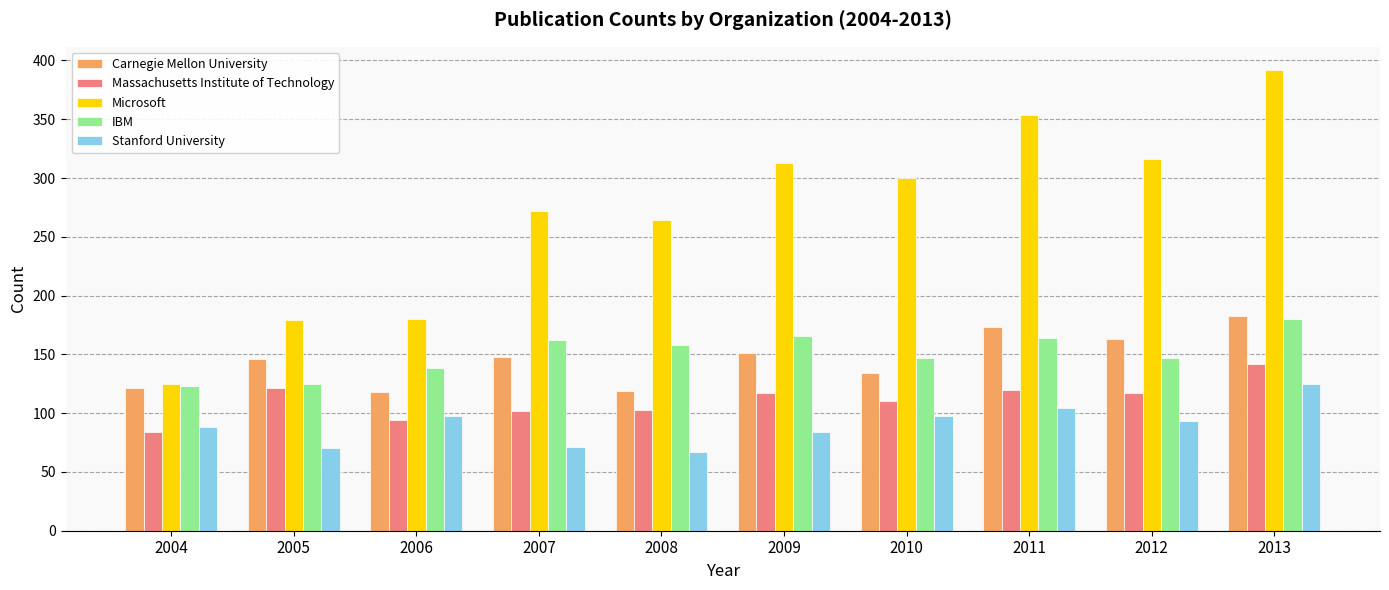

At which label does Massachusetts Institute of Technology reach its minimum?

2004